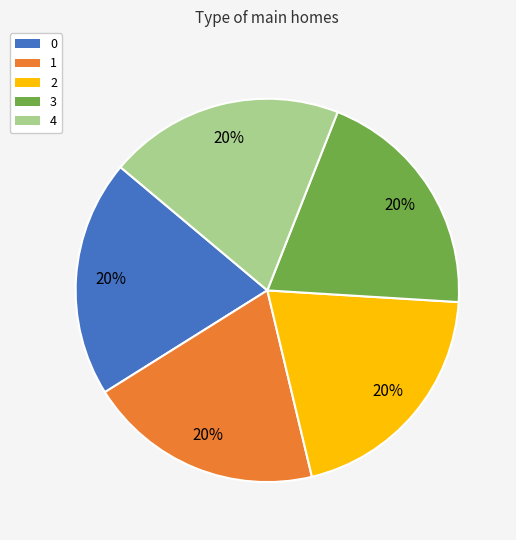

To the nearest percent, what is the combined percentage of 2 and 4?

40%